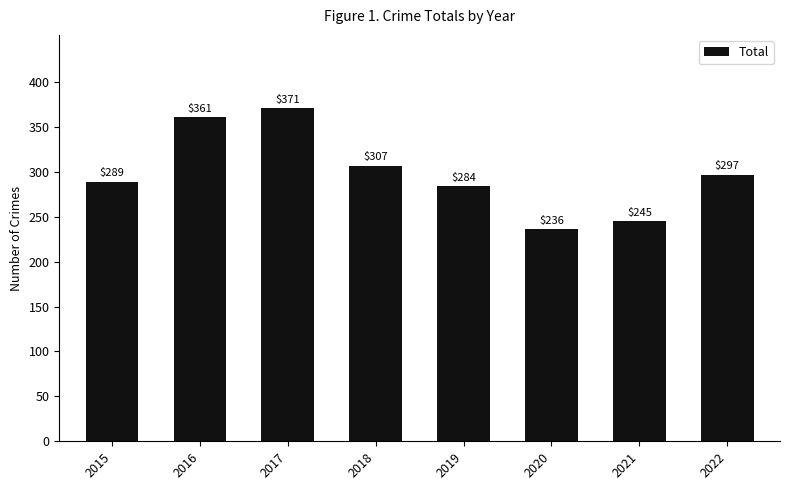

Reading right to left, extract all data points from this chart.

2022=297	2021=245	2020=236	2019=284	2018=307	2017=371	2016=361	2015=289